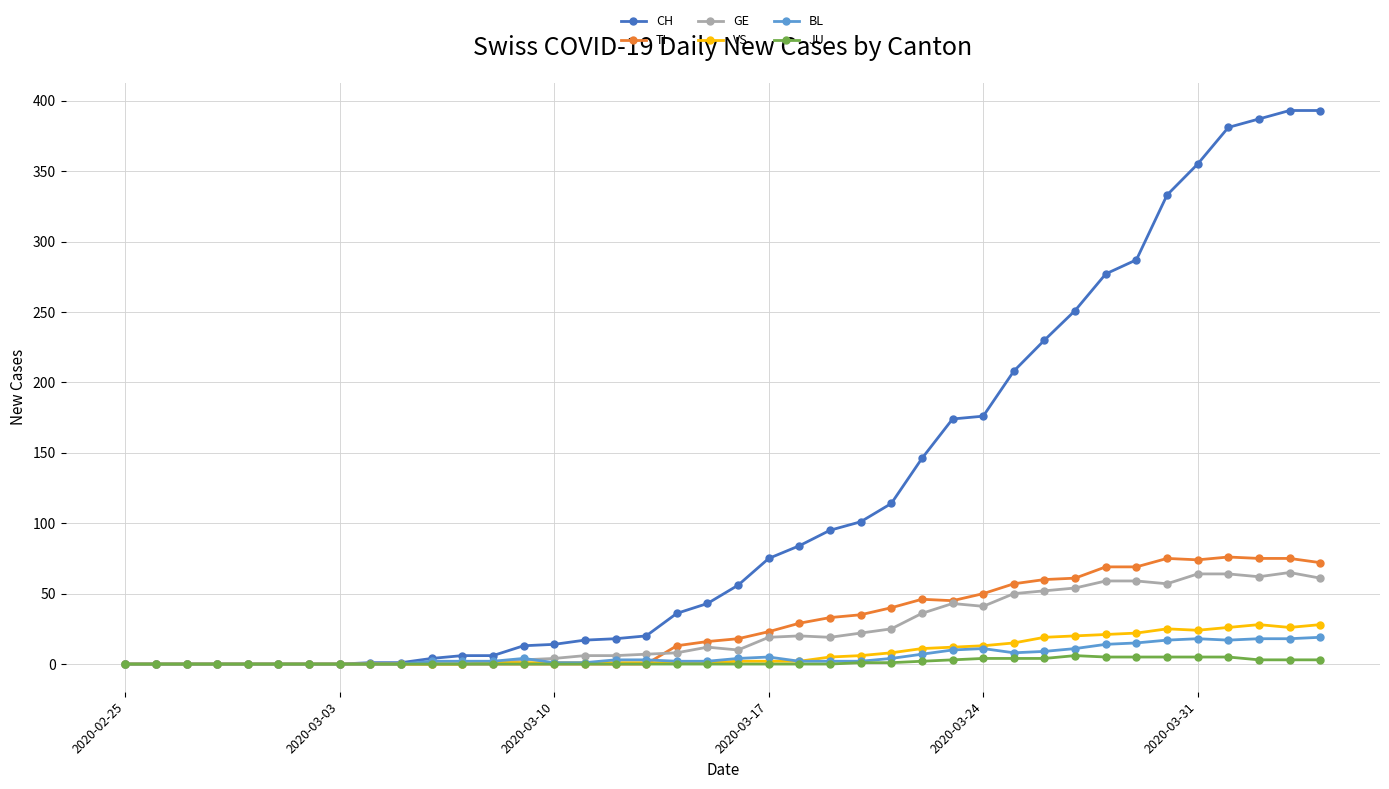

Which series has the widest spread of values?

CH